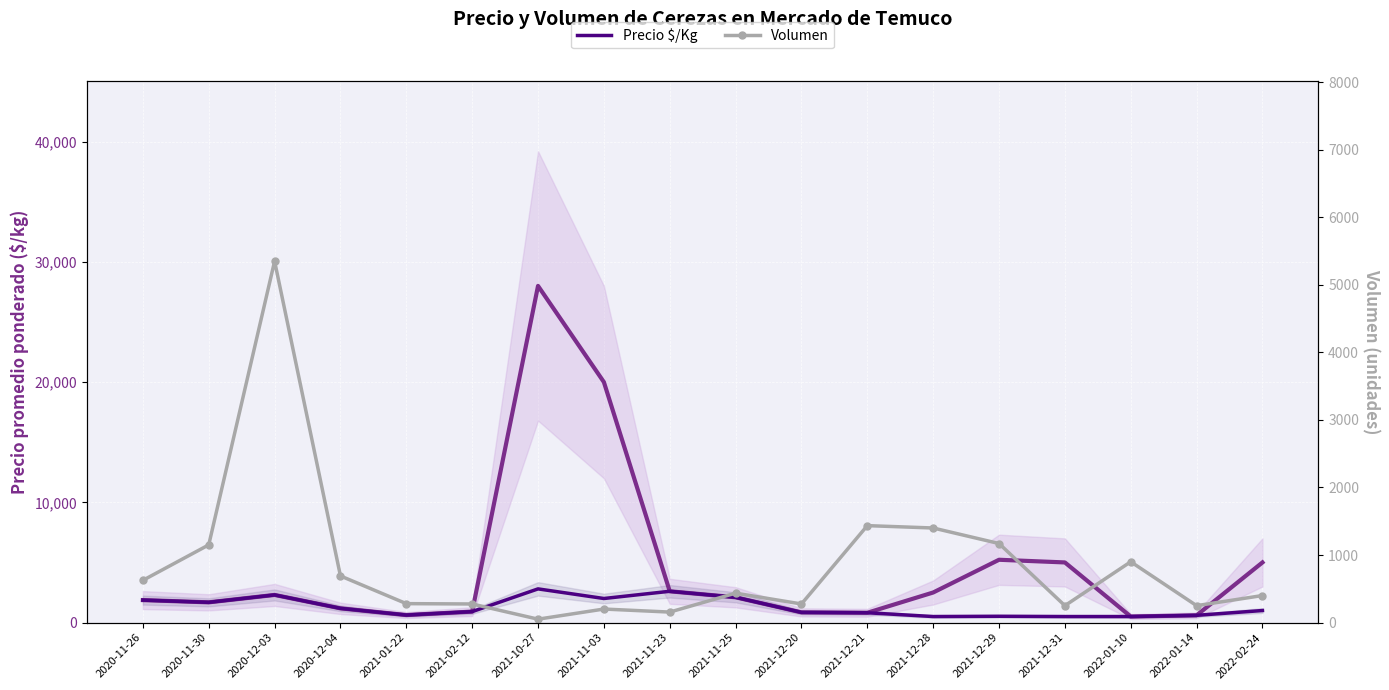

True or false: Precio promedio ponderado and Precio $/Kg intersect in this chart.

False